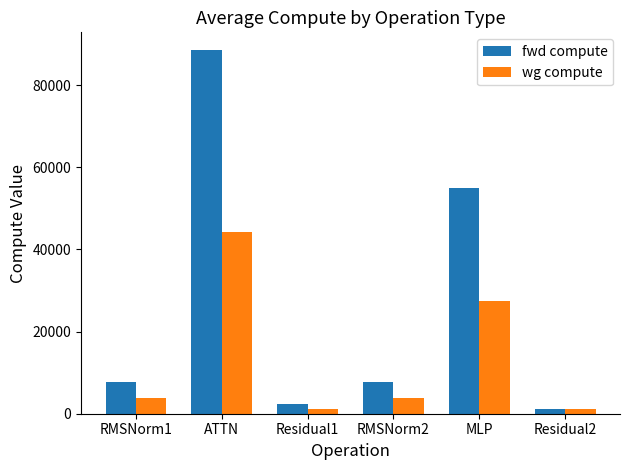

Are the bars horizontal?

No